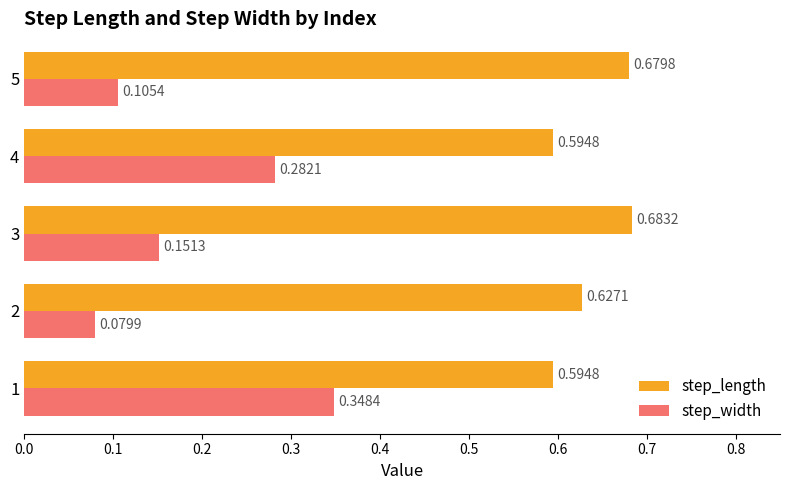

What is the sum of all step_width values?

1.0